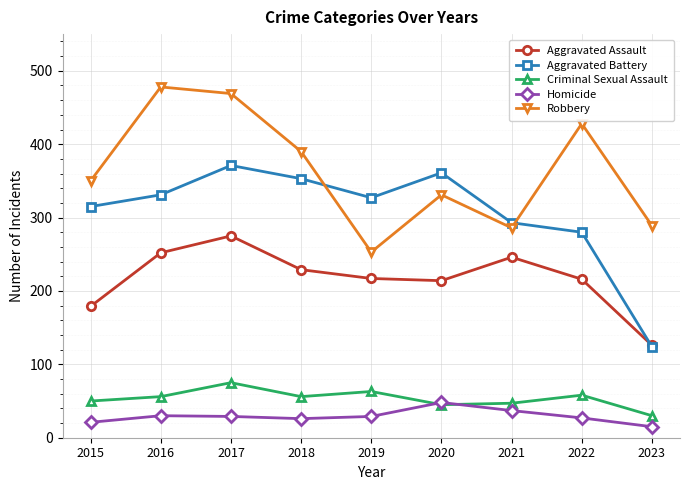

How many interior local peaks does the Aggravated Assault series have?

2